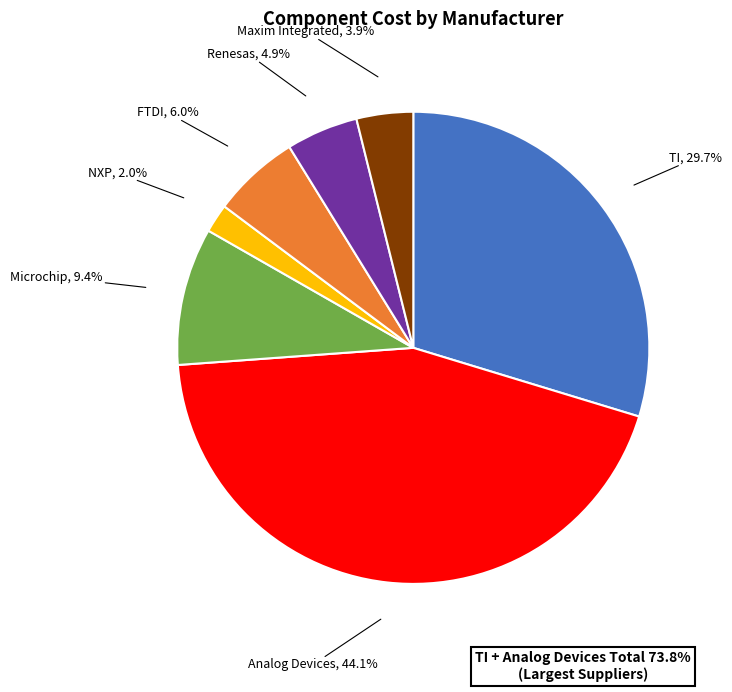

What percentage do Analog Devices, 44.1% and TI, 29.7% together represent?

73.8%